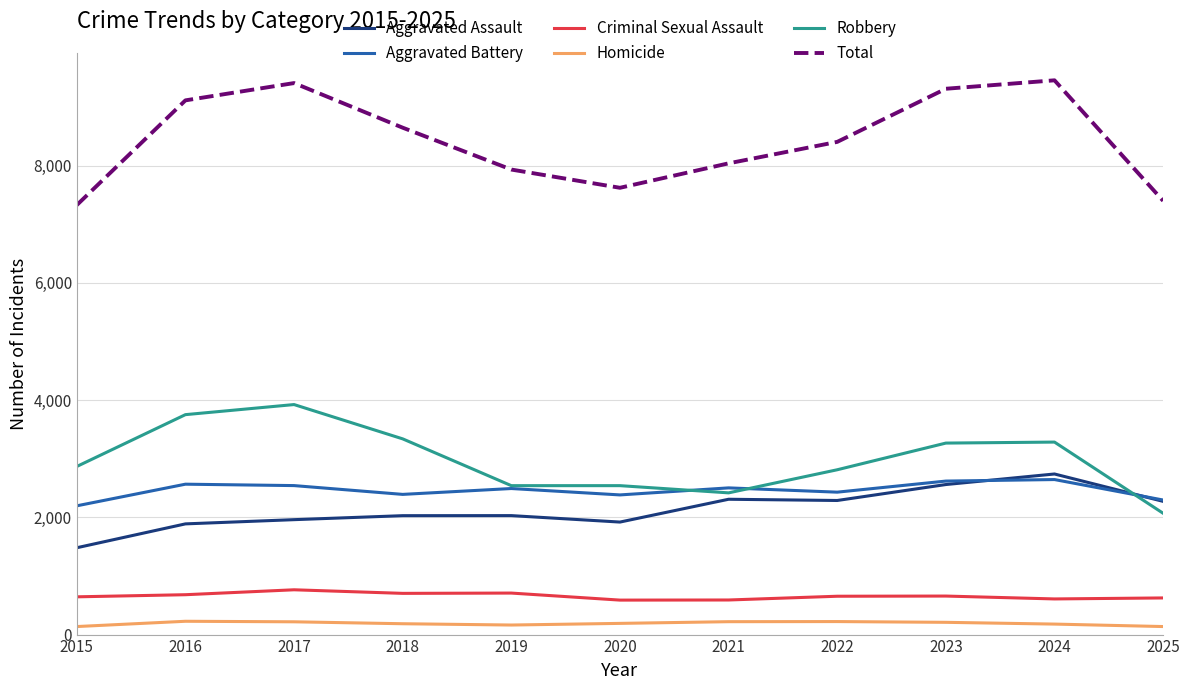

True or false: Total has a value of 14152 at 2024.

False